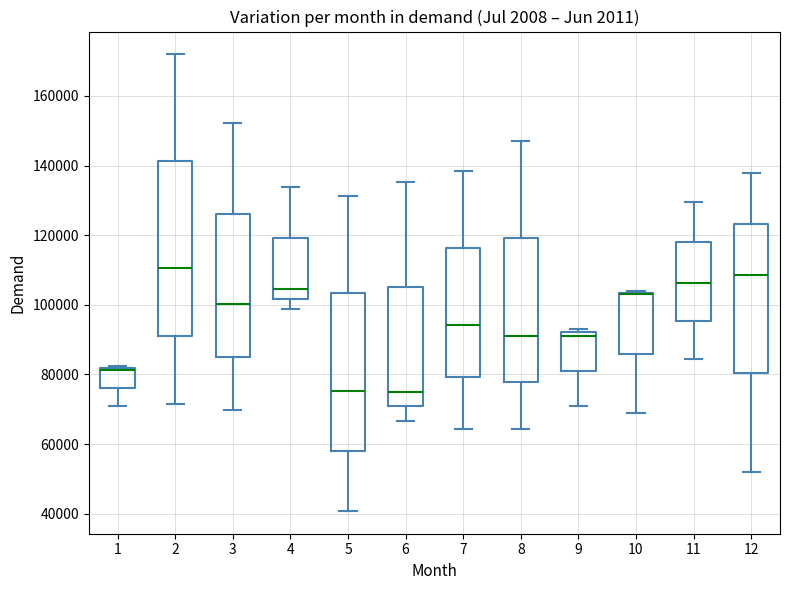

Reading left to right, read every box against the y-axis: the position of its median line, the range the box covers, and the ends of its whiskers. The values are not printed on the chart, so give them approximately, as read against the axis.

1: median 82000 (just below the box's upper edge), box 76000 to 82000, whiskers 70000 to 82000 (just above the box's upper edge)
2: median 110000, box 92000 to 142000, whiskers 72000 to 172000
3: median 100000, box 86000 to 126000, whiskers 70000 to 152000
4: median 104000, box 102000 to 120000, whiskers 98000 to 134000
5: median 76000, box 58000 to 104000, whiskers 40000 to 132000
6: median 76000, box 70000 to 106000, whiskers 66000 to 136000
7: median 94000, box 80000 to 116000, whiskers 64000 to 138000
8: median 92000, box 78000 to 120000, whiskers 64000 to 148000
9: median 92000 (just below the box's upper edge), box 82000 to 92000, whiskers 70000 to 94000
10: median 104000 (drawn on the box's upper edge), box 86000 to 104000, whiskers 68000 to 104000
11: median 106000, box 96000 to 118000, whiskers 84000 to 130000
12: median 108000, box 80000 to 124000, whiskers 52000 to 138000